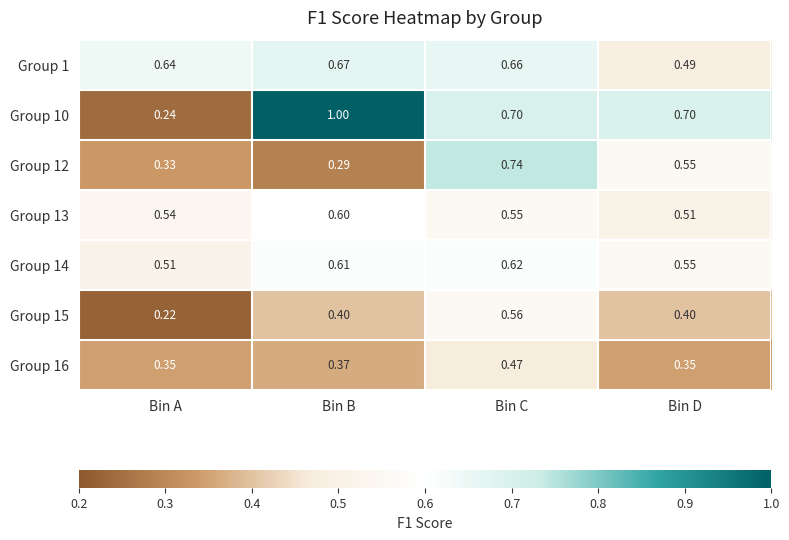

Is the value of Group 13 at Bin A greater than the value of Group 10 at Bin B?

No